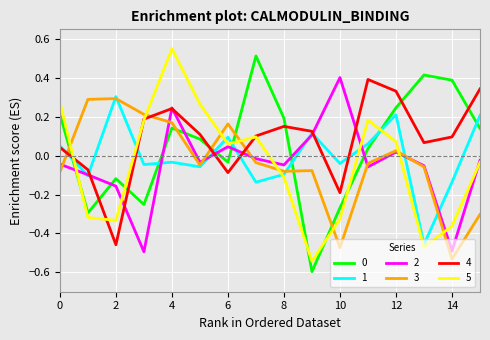

Is this an area chart (filled region under the line)?

No